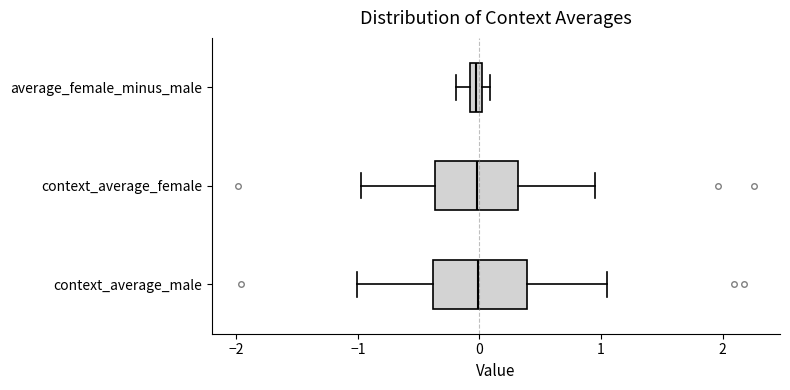

Where does the left whisker of the box for average_female_minus_male end on the x-axis? The values are not printed on the chart, so give them approximately, as read against the axis.

-0.2